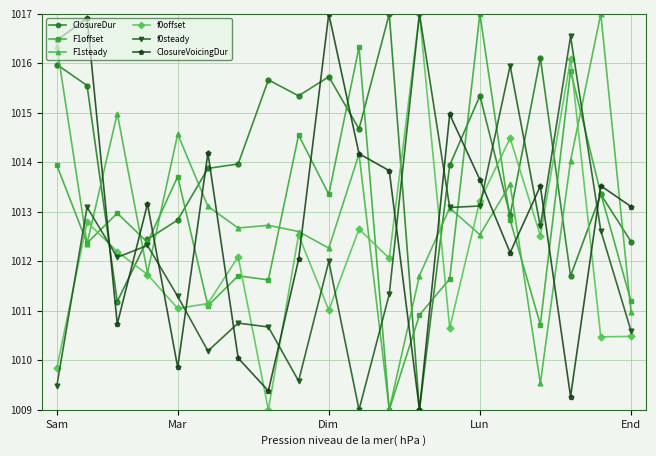

In ClosureVoicingDur, how many points are lower than both neighbors (excluding endpoints)?

6